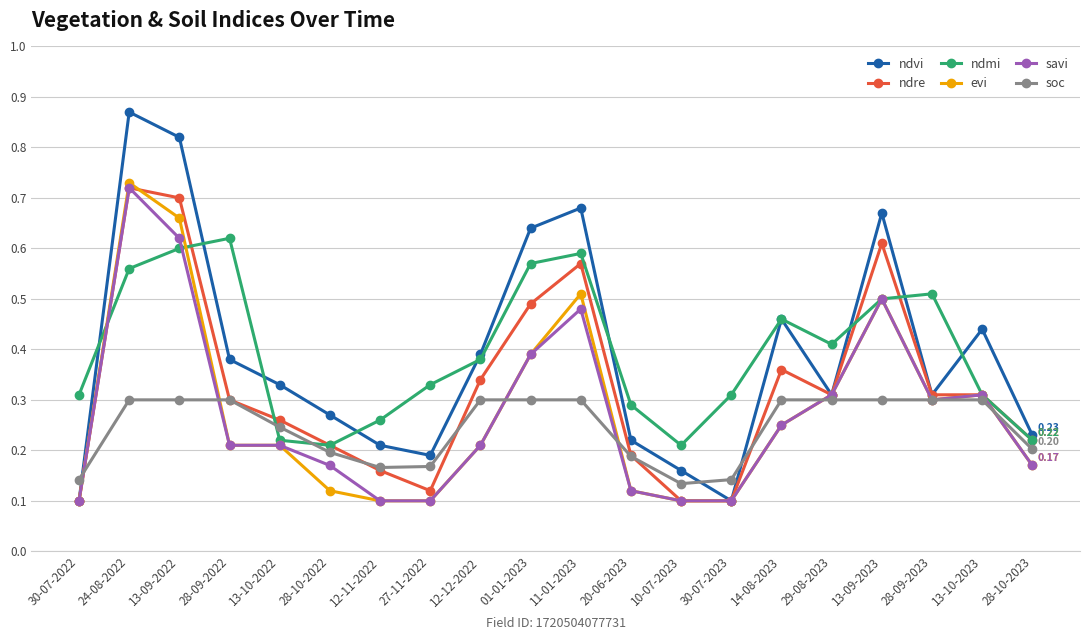

At which category does savi reach its first local peak?

24-08-2022